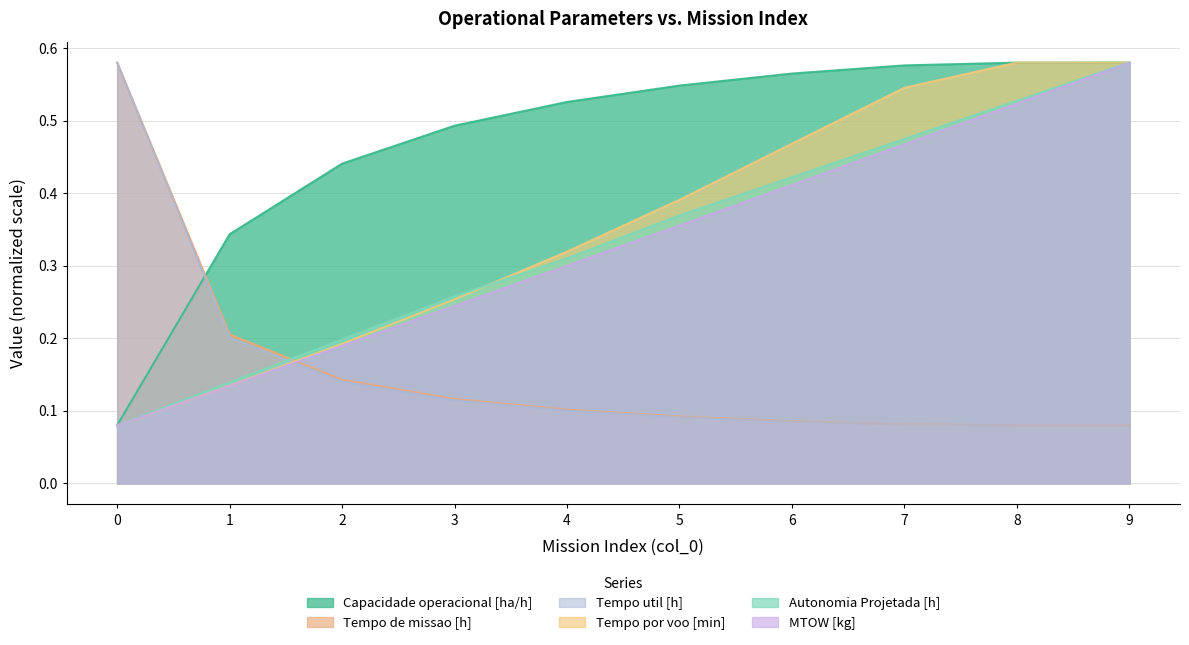

Count the Autonomia Projetada [h] values in the range 0 to 1.

10